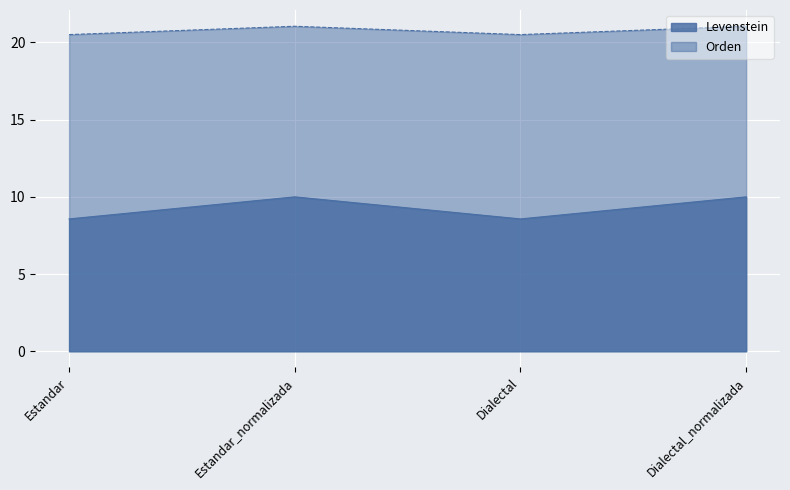

What is the value of the Orden point at the 1st from the left?

20.5